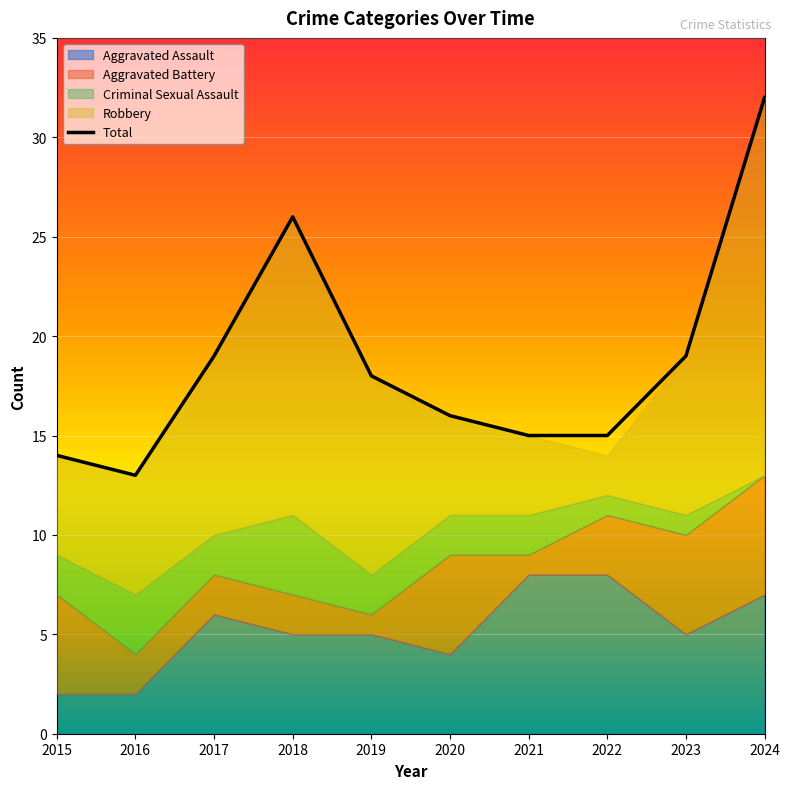

Where does the data first go above 18?

2017